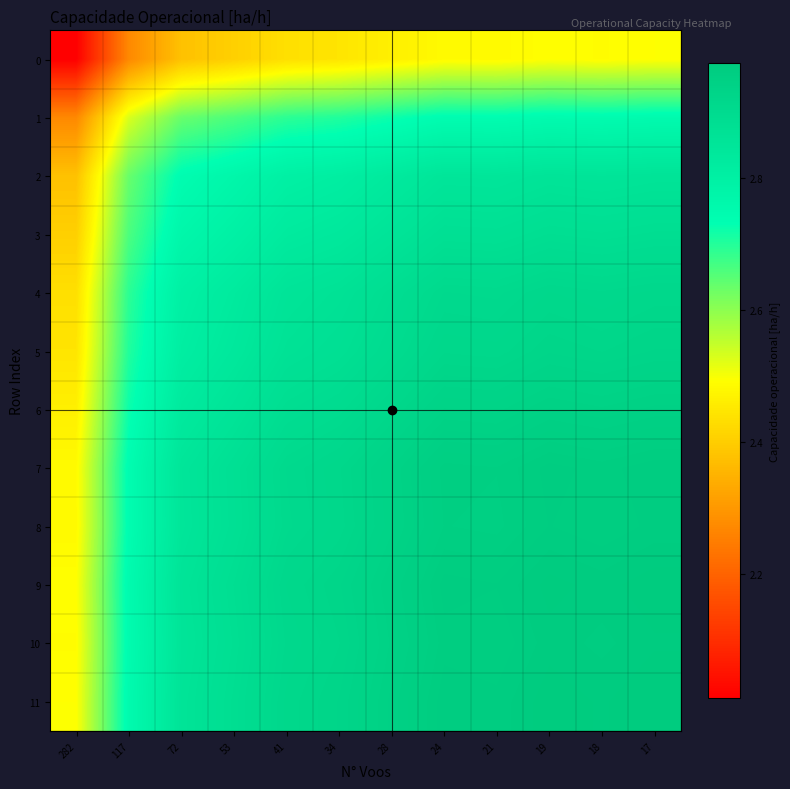

What is the greatest value displayed?

3.0